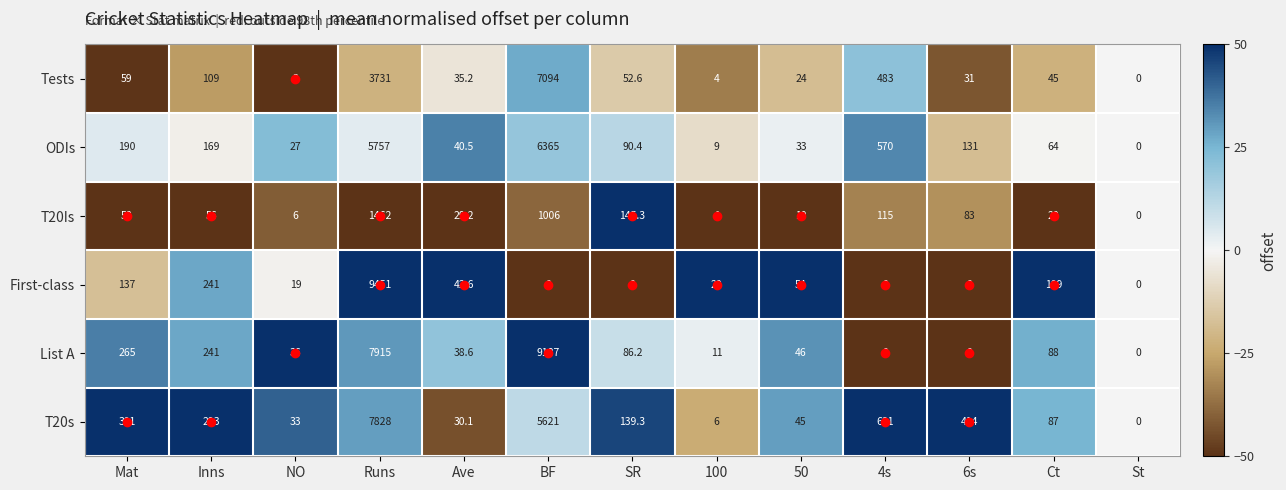

Which label corresponds to the largest value in the chart?

Runs